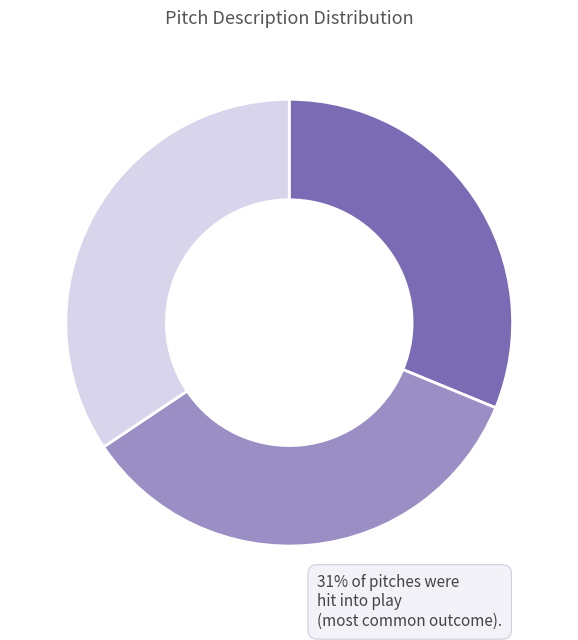

Is there any slice that represents more than half of the pie?

No